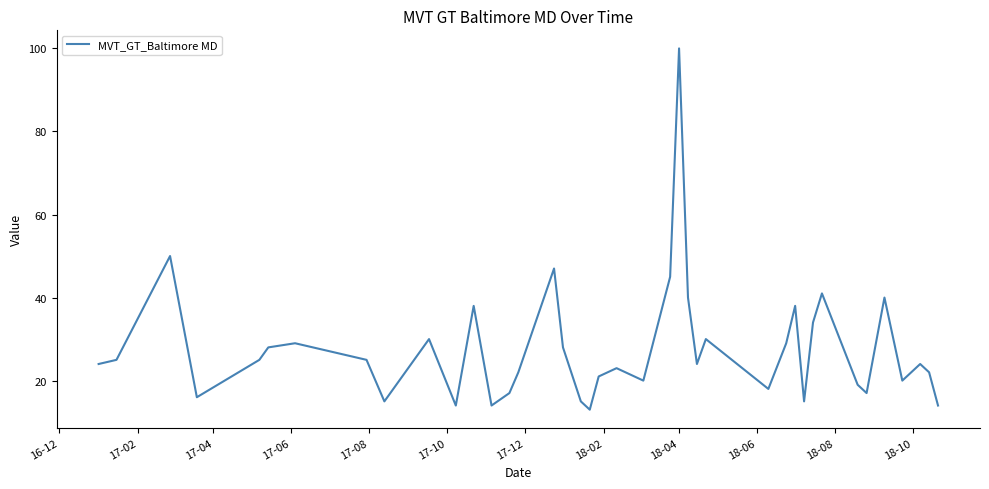

What is the smallest value displayed?

13